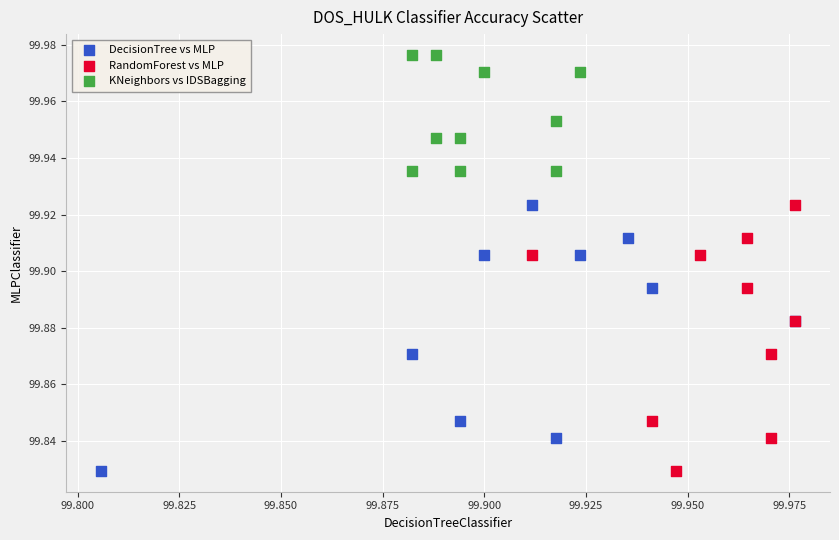

What are all the series names shown in the legend?

DecisionTree vs MLP, RandomForest vs MLP, KNeighbors vs IDSBagging